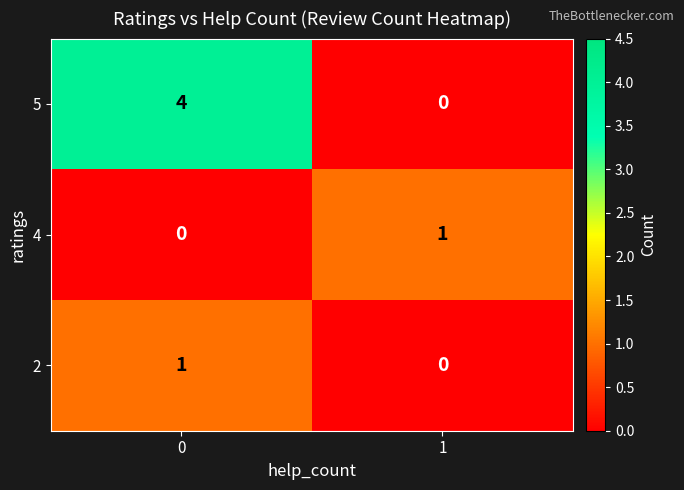

Reading right to left, list all the values displayed in this chart.

5: 1=0	0=4
4: 1=1	0=0
2: 1=0	0=1